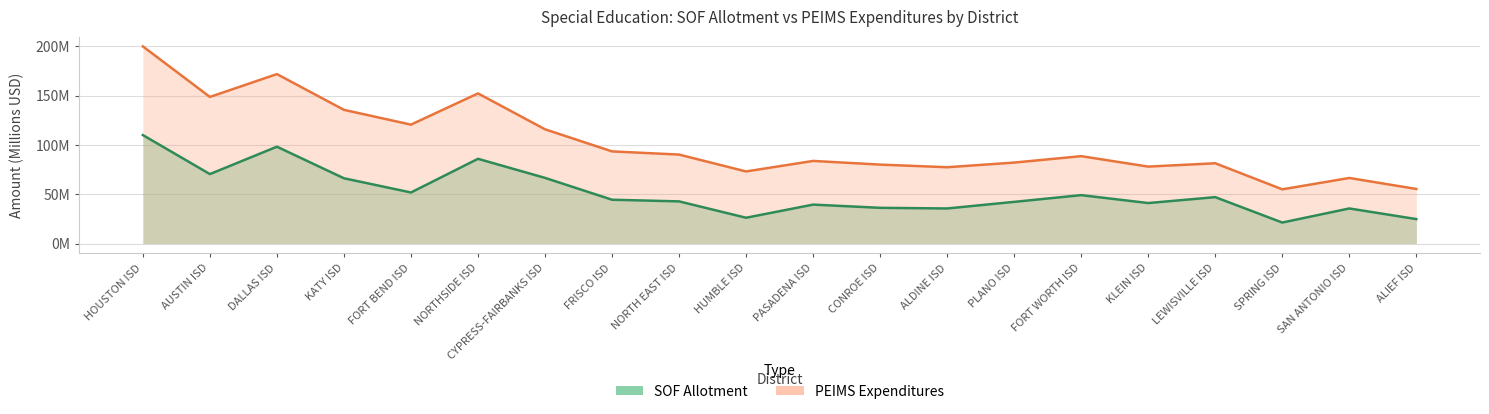

What position from the left is HOUSTON ISD?

1